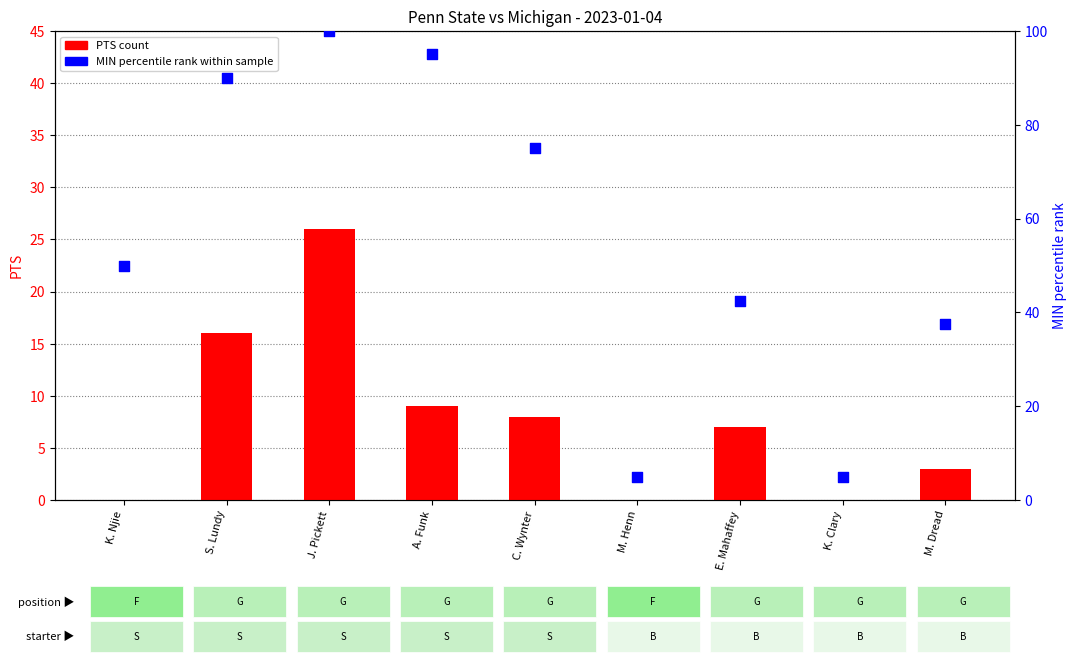

Which series has the largest Y range (max minus min)?

MIN percentile rank